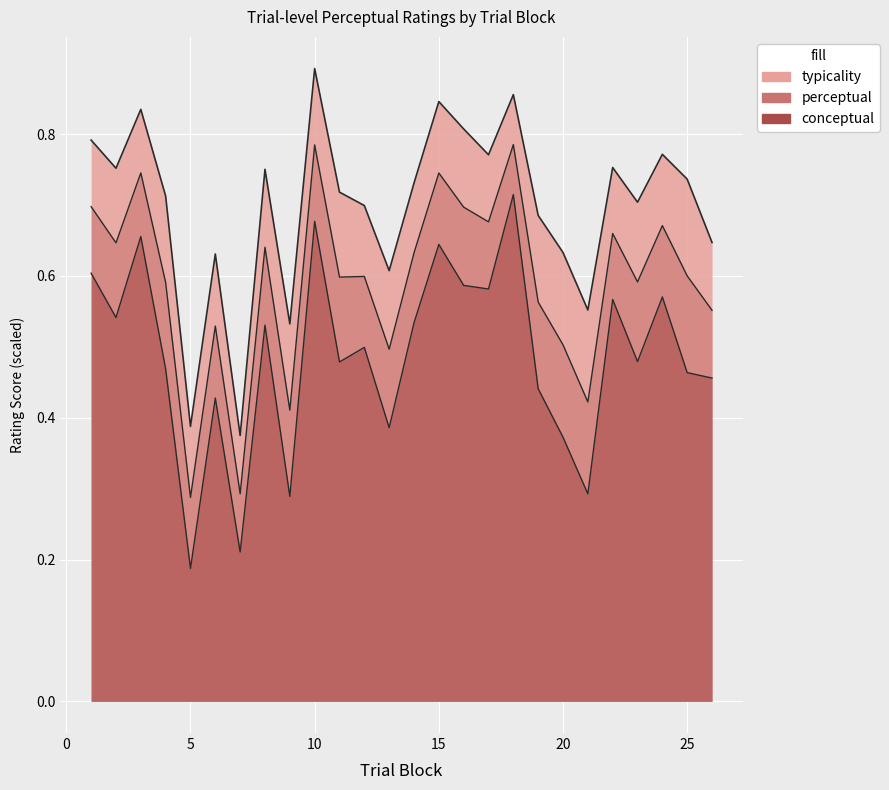

What is the total value across all series at 26?

1.7